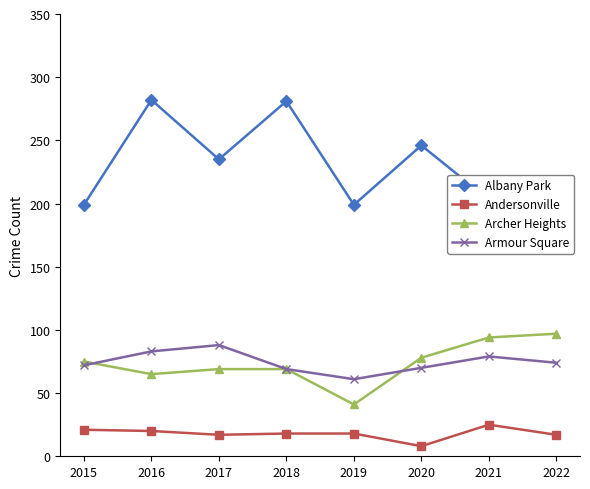

List the series in order of their peak value, lowest first.

Andersonville, Armour Square, Archer Heights, Albany Park